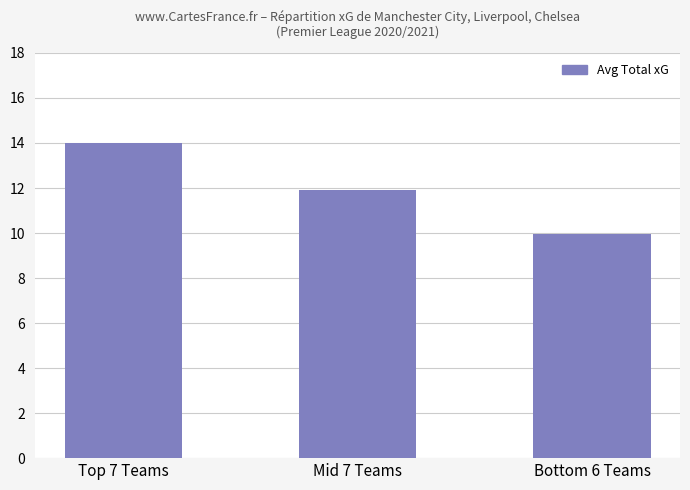

List the labels in order of value, largest first.

Top 7 Teams, Mid 7 Teams, Bottom 6 Teams